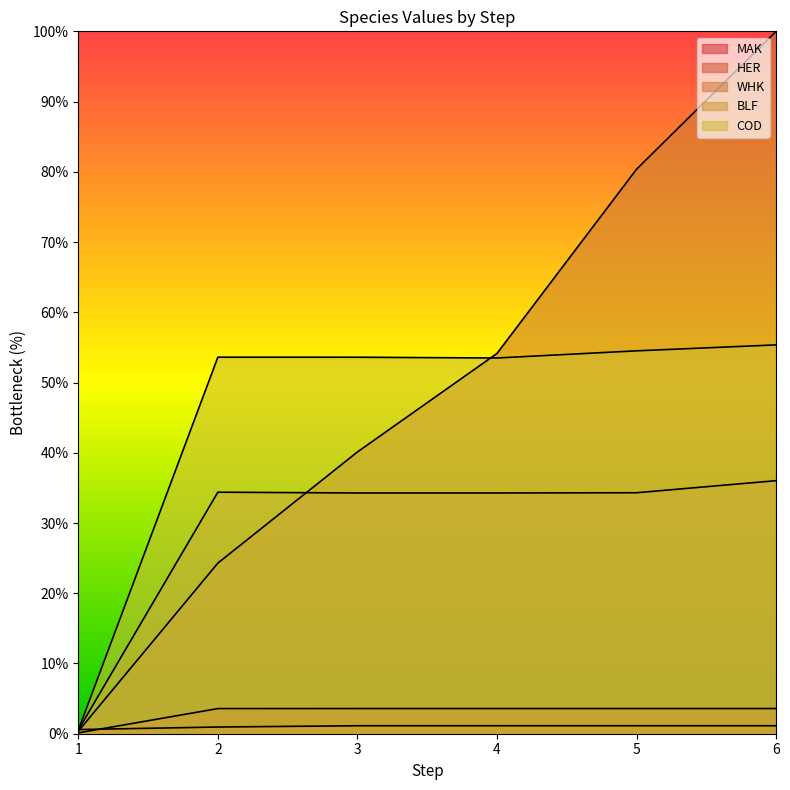

Is the value of WHK at 5 greater than the value of MAK at 3?

Yes